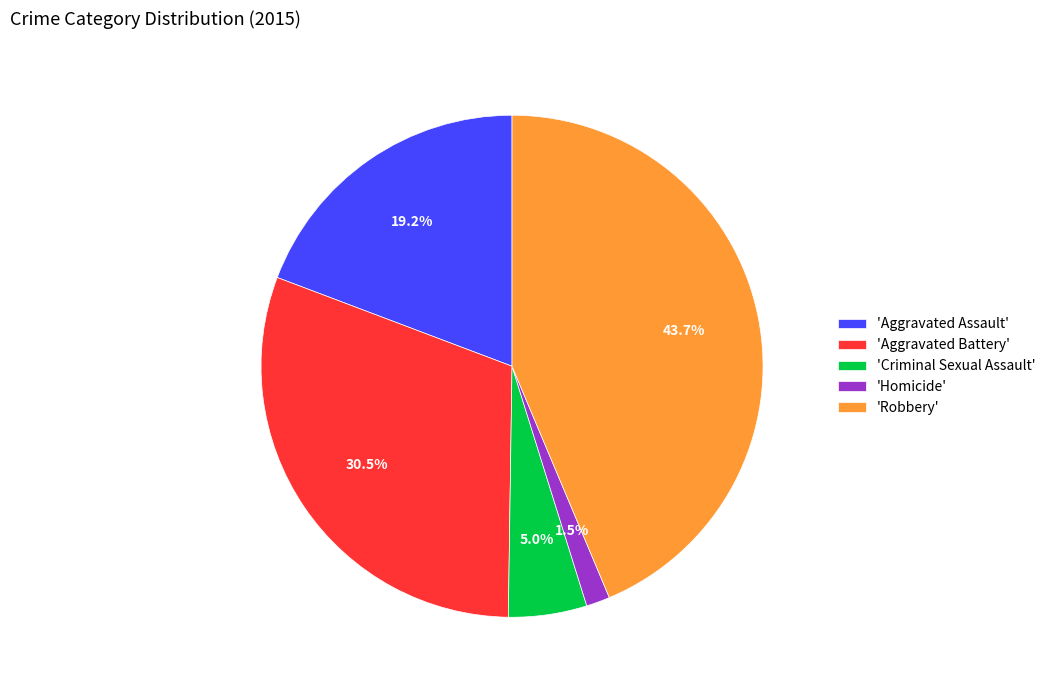

Between 'Homicide' and 'Aggravated Battery', which is larger?

'Aggravated Battery'